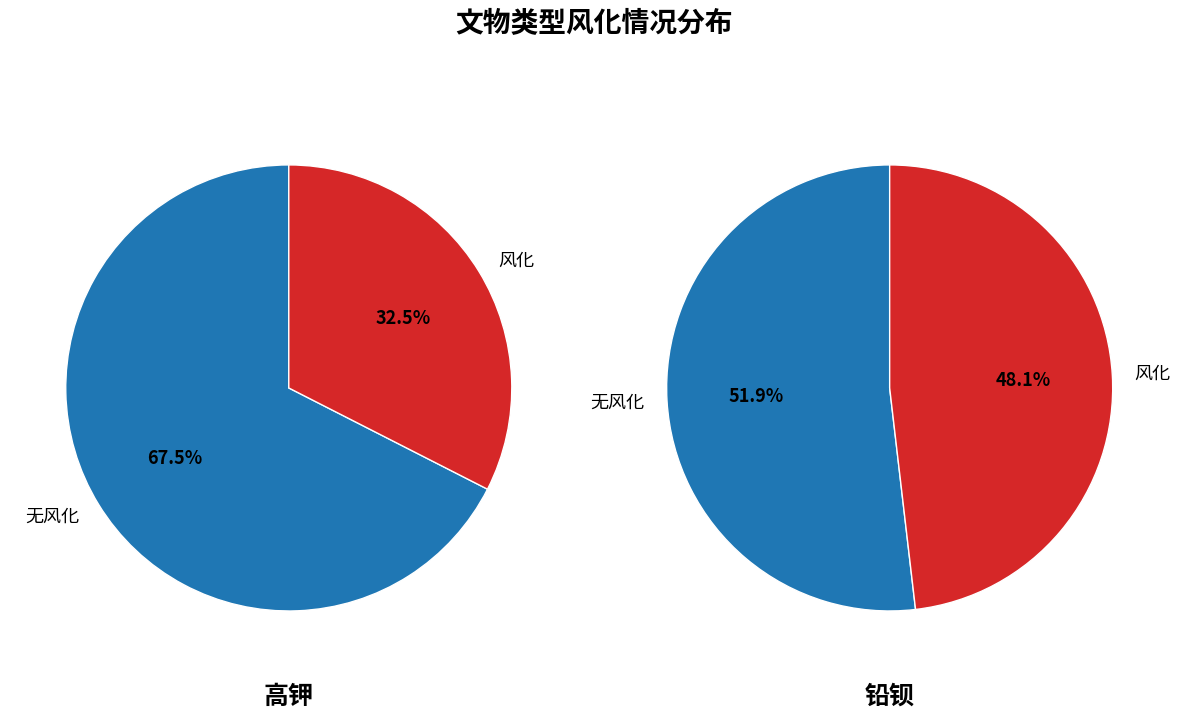

What is the change in value from 高钾 to 铅钡?

-13